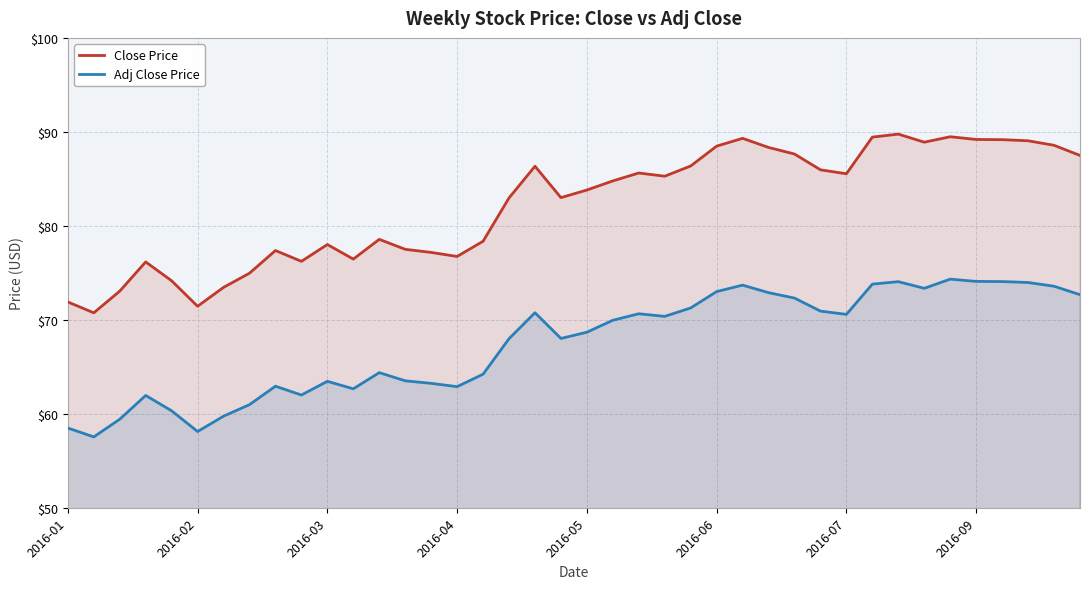

What is the approximate value of Close Price at 37?

89.1